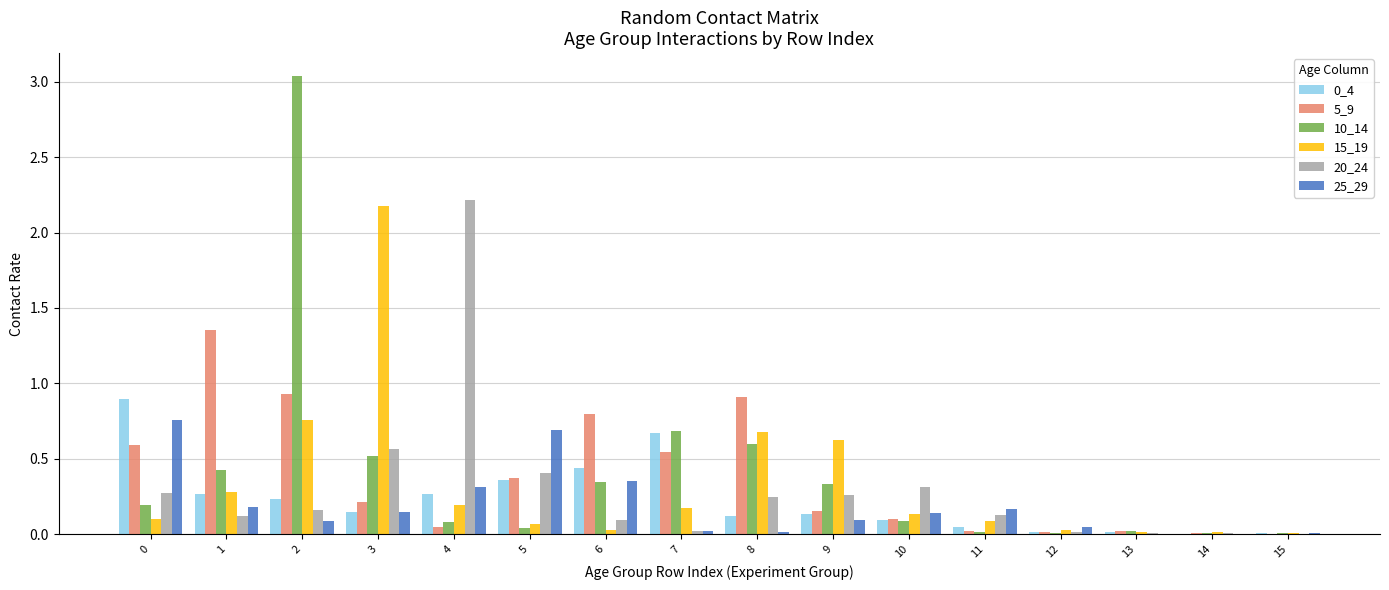

How many groups of bars are there?

16